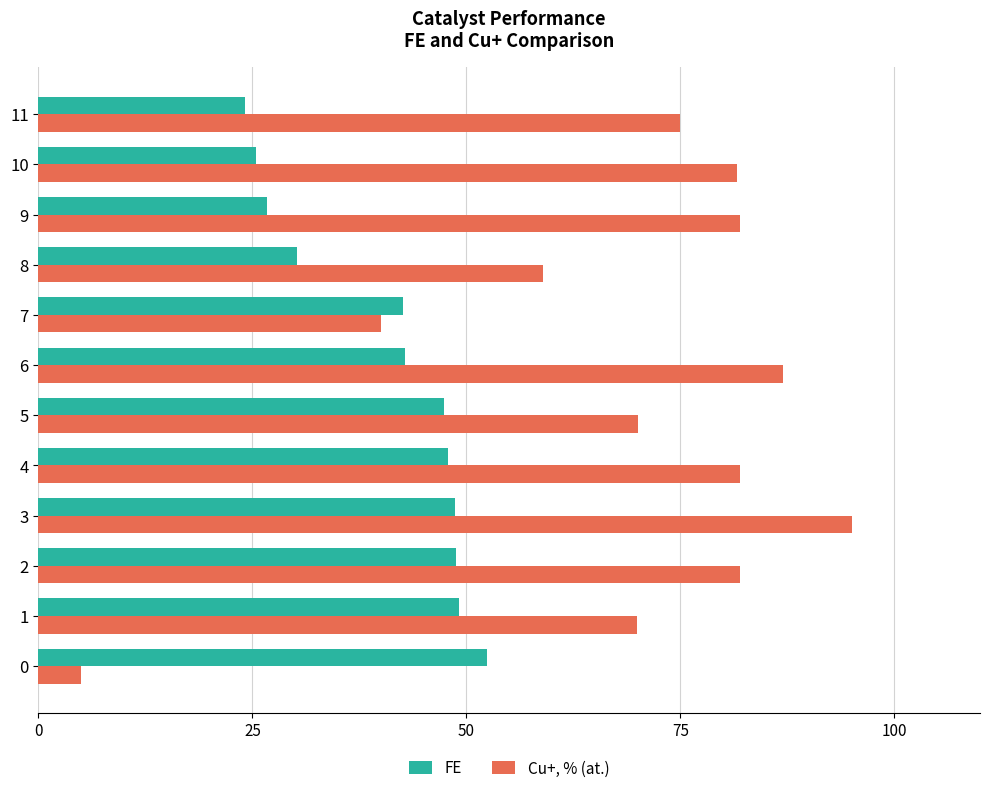

At how many categories does at least one series exceed 67?

9